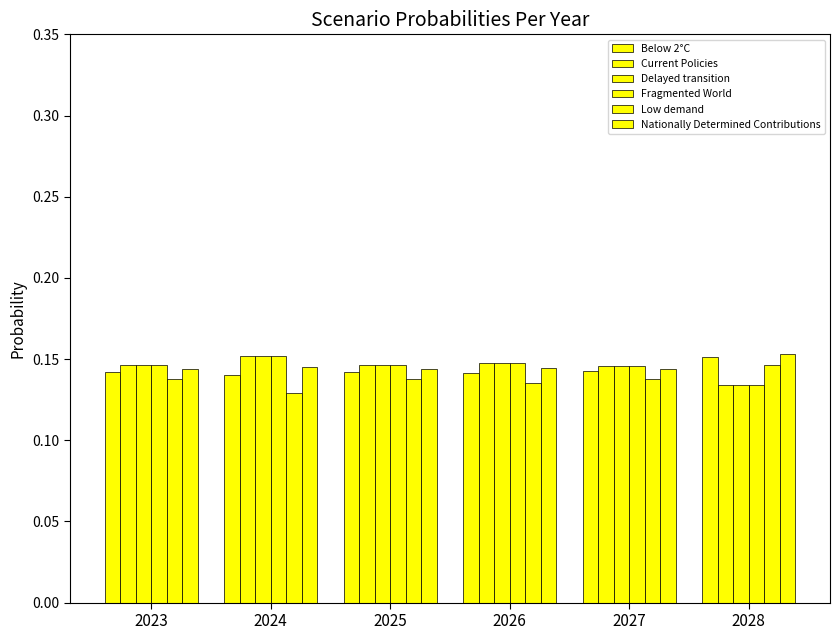

Which category has the lowest value in the Delayed transition series?

2028